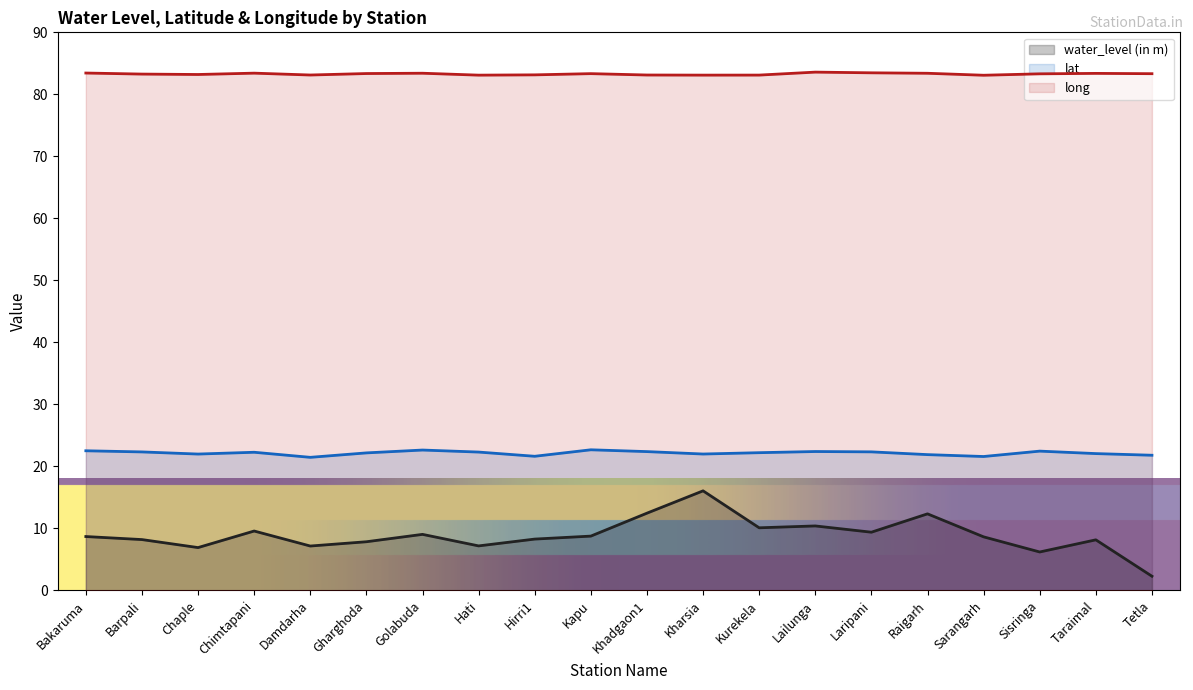

How many interior local peaks does the long series have?

5